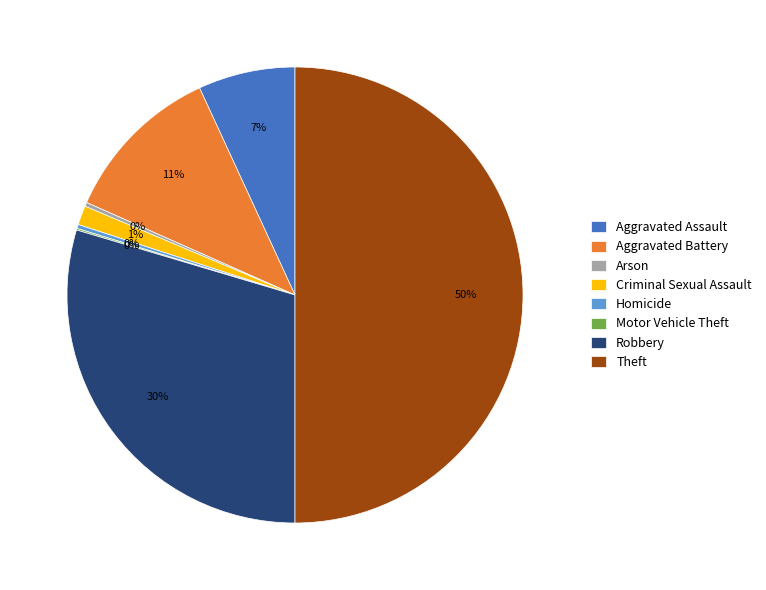

To the nearest percent, what is the combined percentage of Criminal Sexual Assault and Robbery?

31%